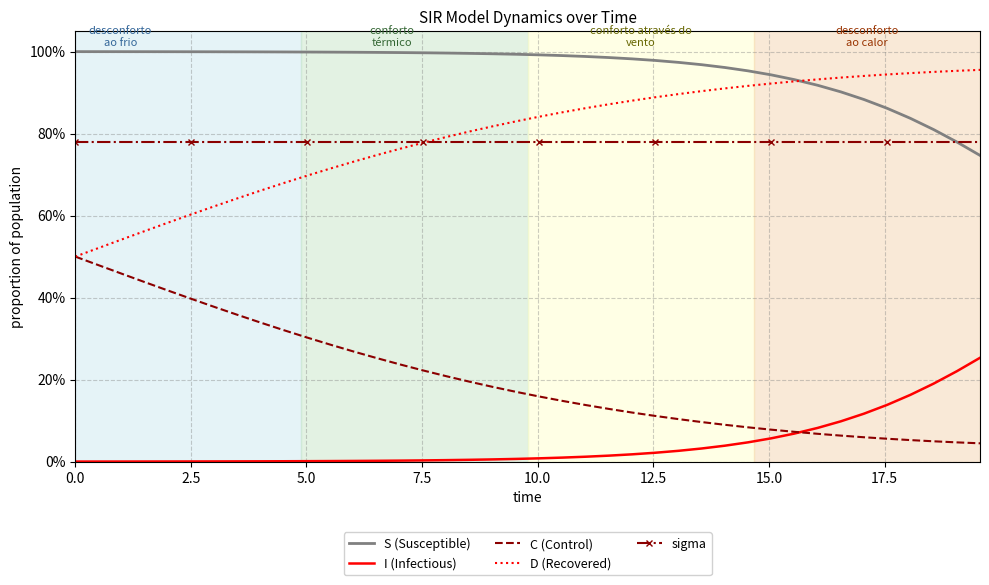

Which series has the largest total across all categories?

S (Susceptible)